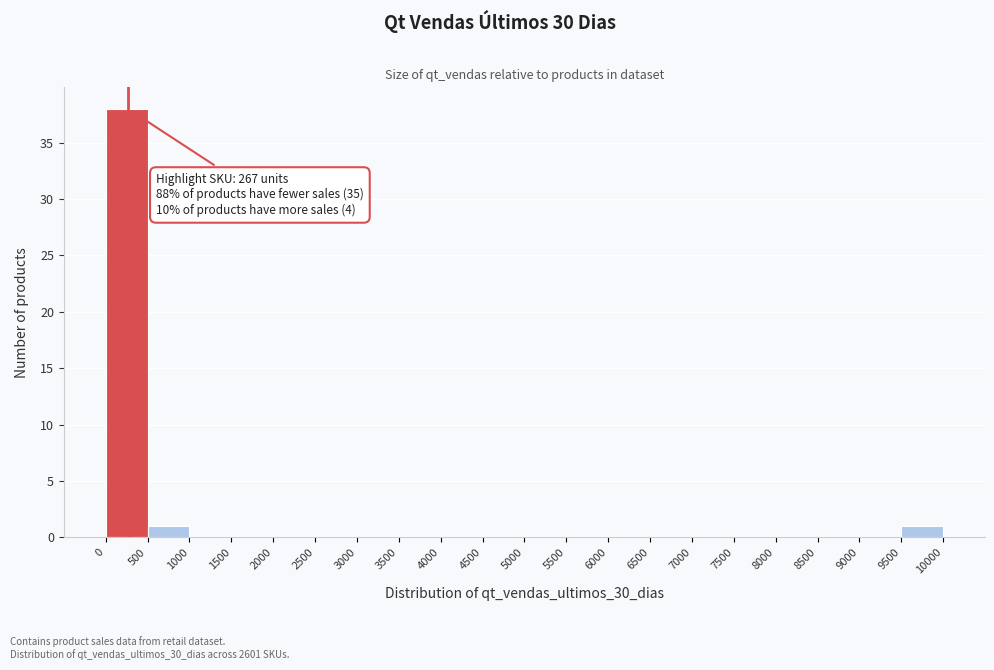

Which range on the x-axis has the tallest bar?

0 to 500